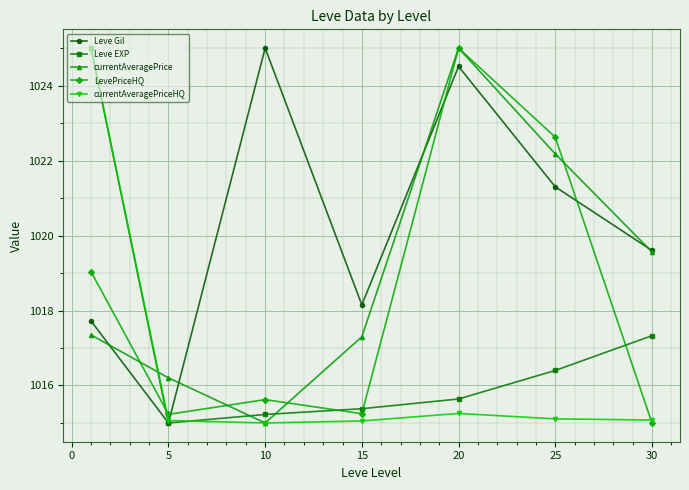

At how many categories does at least one series exceed 1018?

6